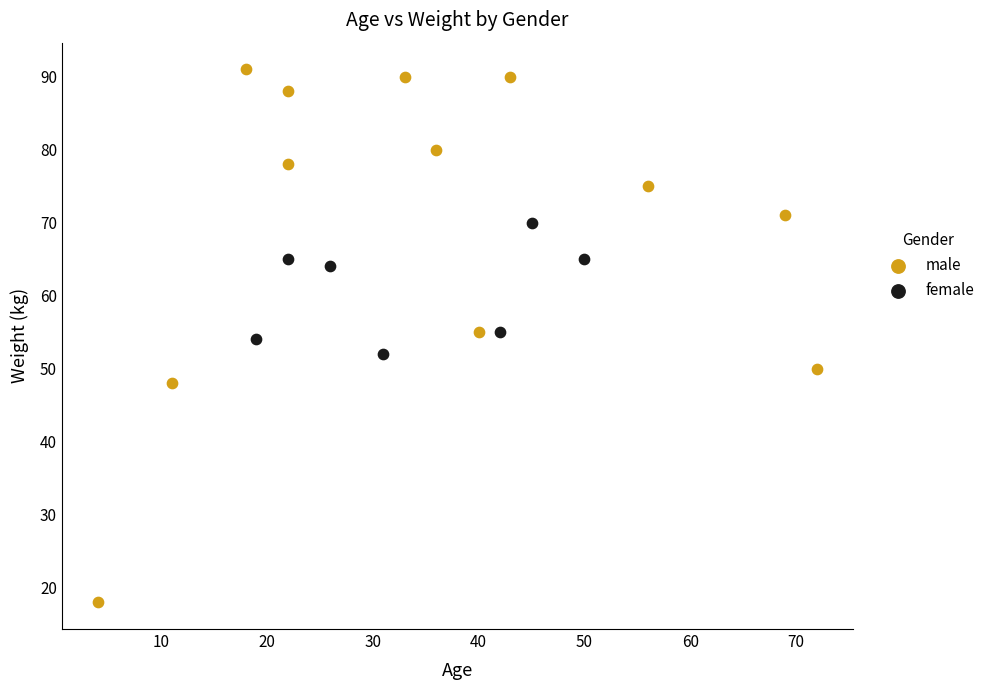

Which series has the largest Y range (max minus min)?

male